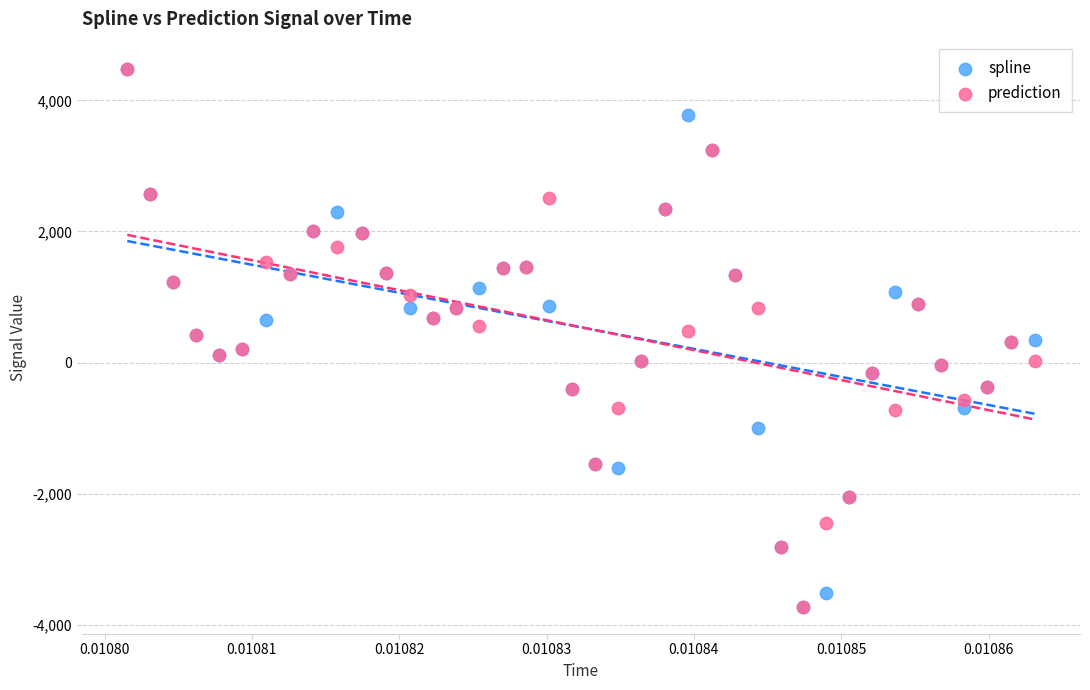

What are all the series names shown in the legend?

spline, prediction